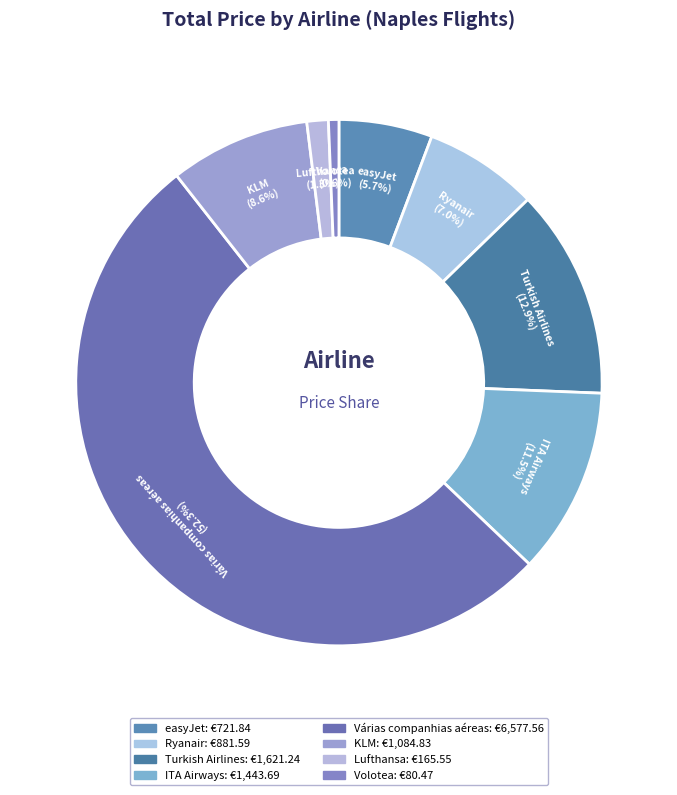

What is the largest slice in the pie chart?

Várias companhias aéreas